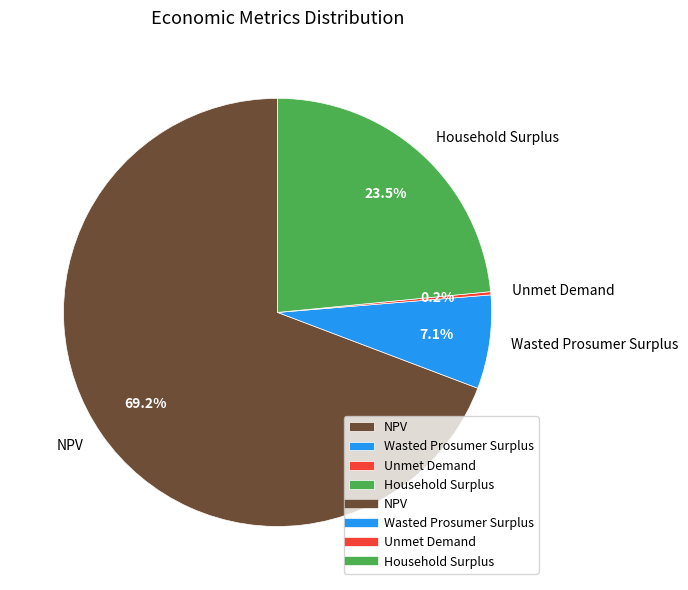

Between NPV and Household Surplus, which is larger?

NPV